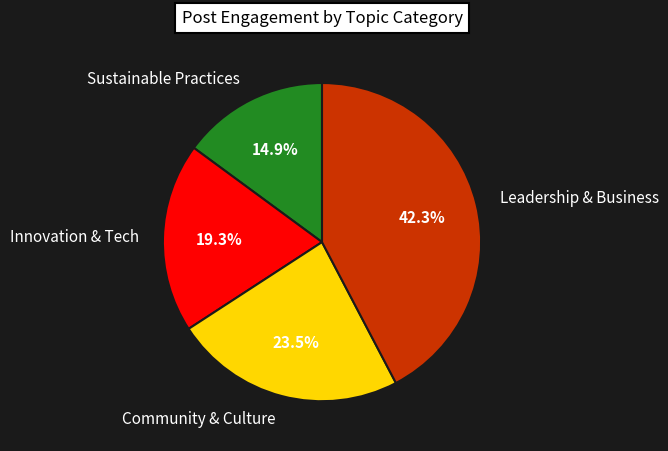

Between Innovation & Tech and Community & Culture, which is larger?

Community & Culture